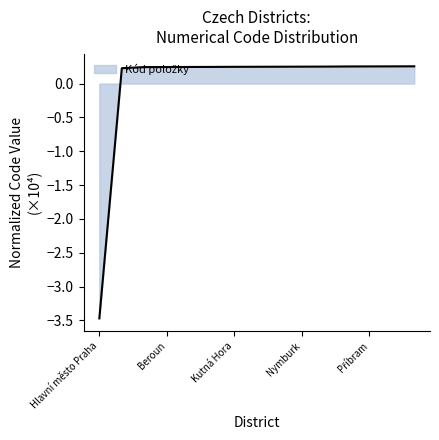

What is the minimum value shown in the chart?

-3.5